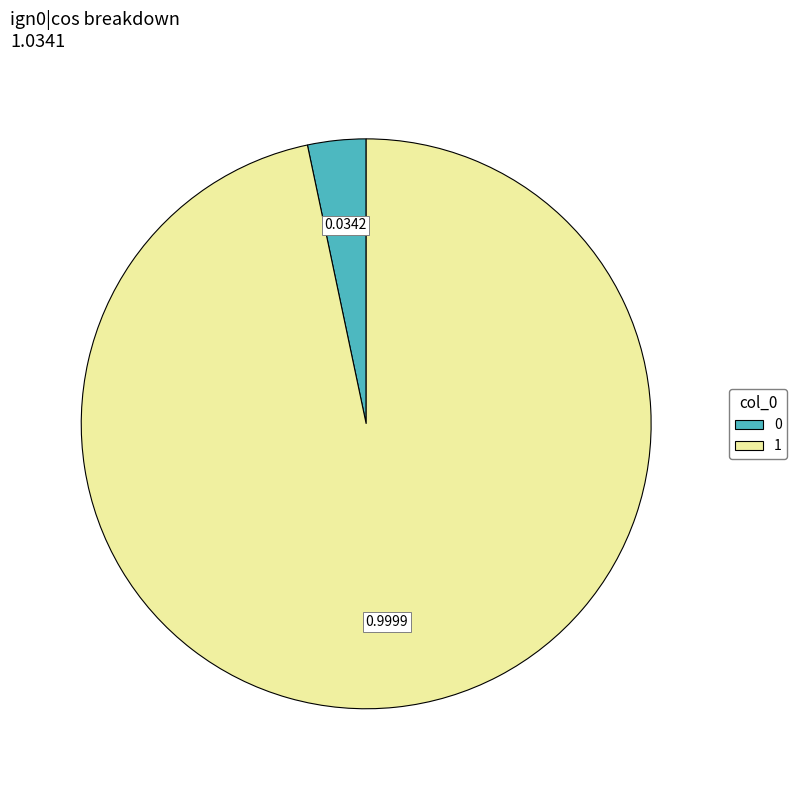

Do 1 and 0 together represent more than half of the pie?

Yes